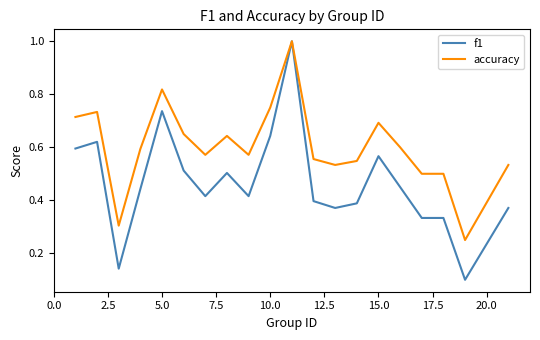

List the series in order of their overall mean, highest first.

accuracy, f1